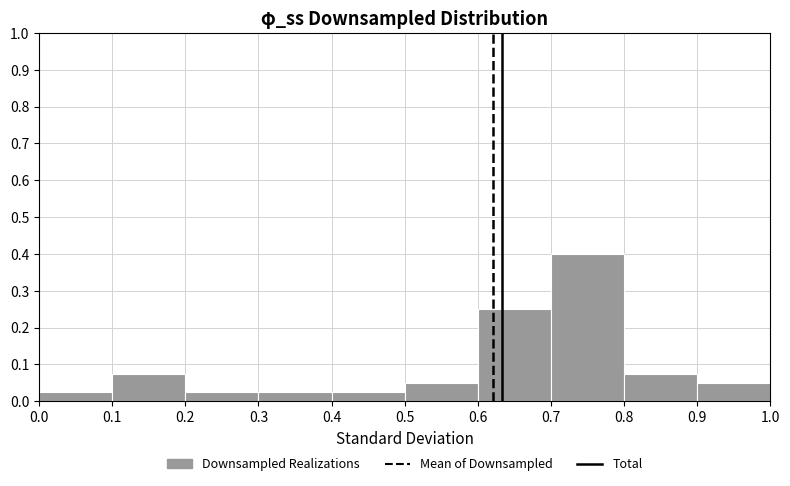

How tall is the bar that spans 0.0 to 0.1 on the x-axis? The values are not printed on the chart, so give them approximately, as read against the axis.

0.03